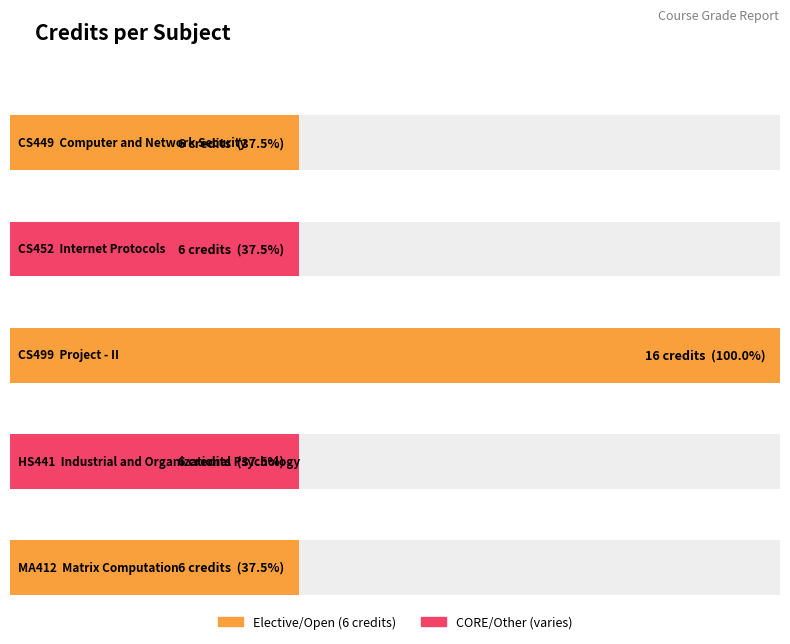

Reading right to left, what are all the values shown in this chart?

6	6	16	6	6